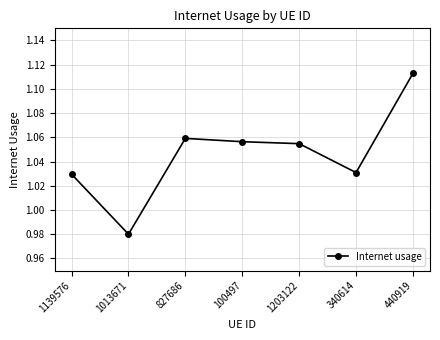

How many lines are shown in the chart?

1